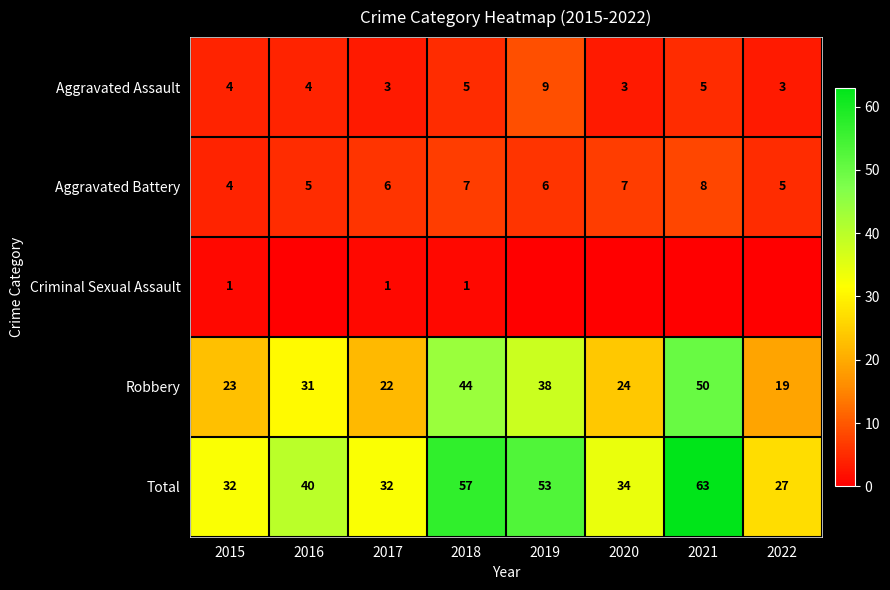

Which has a higher value, 2019 or 2020?

2019